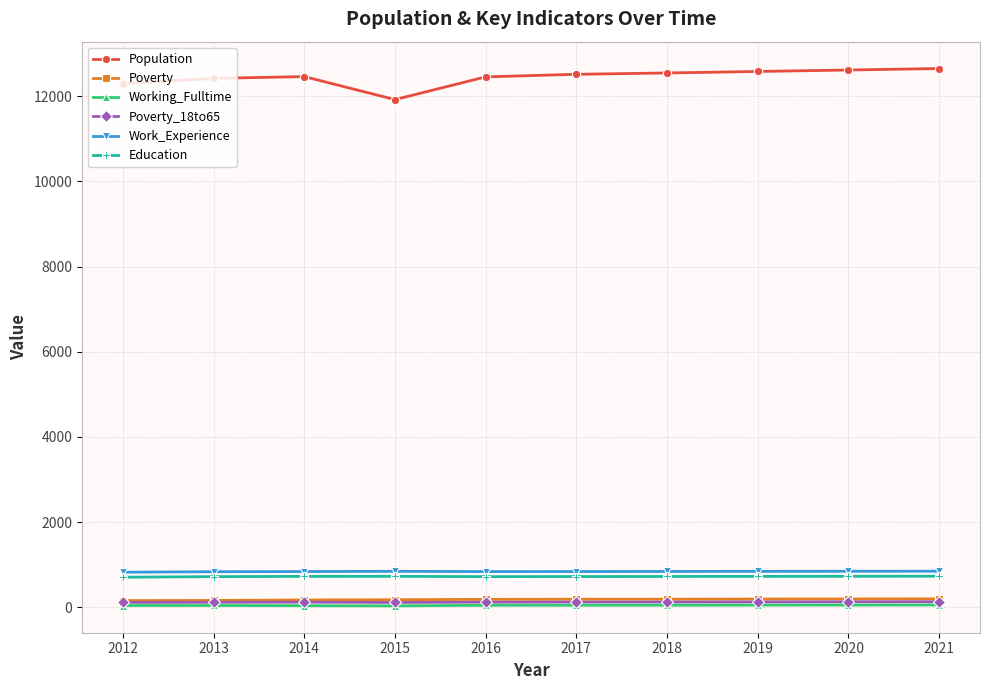

What is the highest value of the Education series?

728